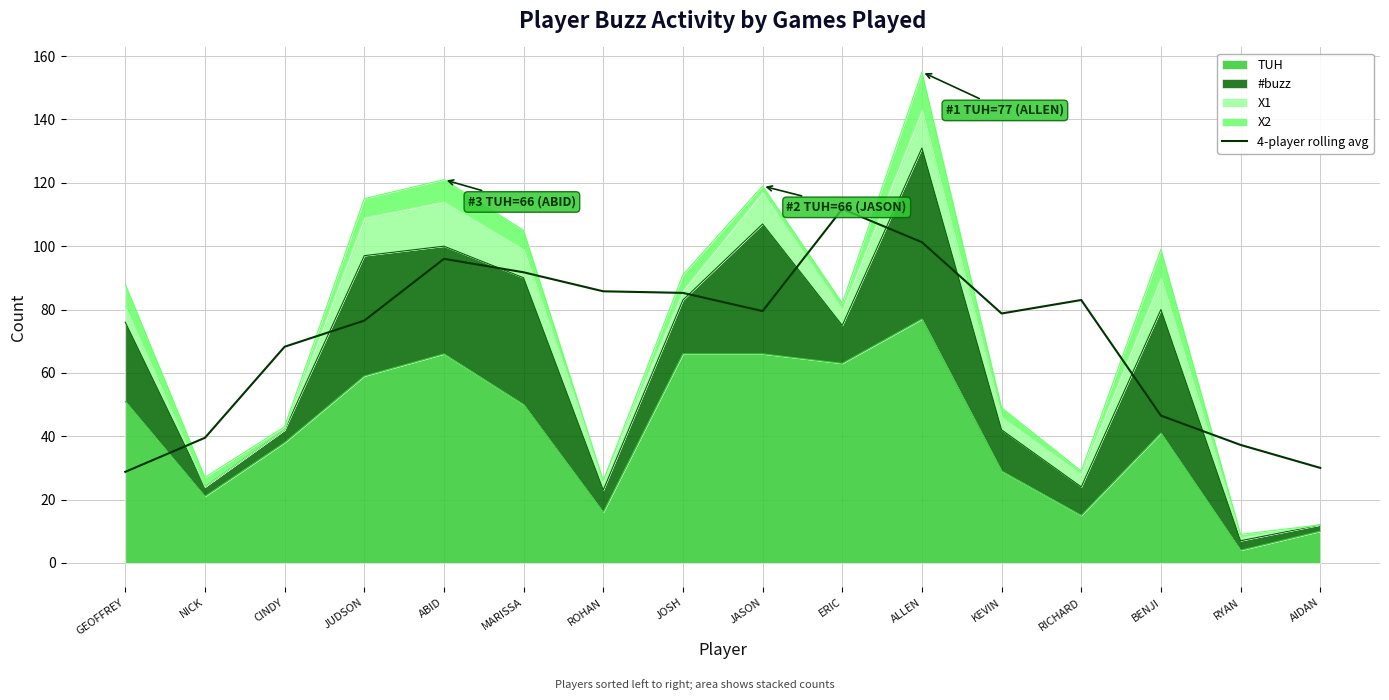

Reading left to right, extract all data points from this chart.

28.8	39.5	68.2	76.5	96.0	91.8	85.8	85.2	79.5	111.8	101.2	78.8	83.0	46.5	37.2	30.0